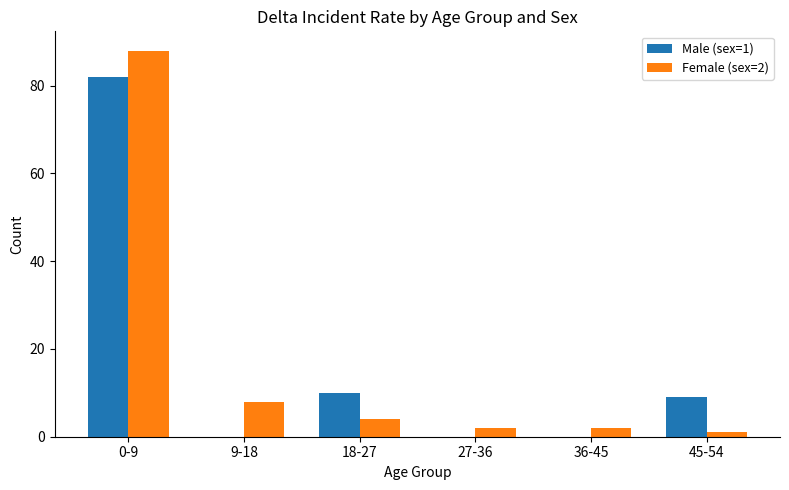

At which category is the sum across all series the highest?

0-9